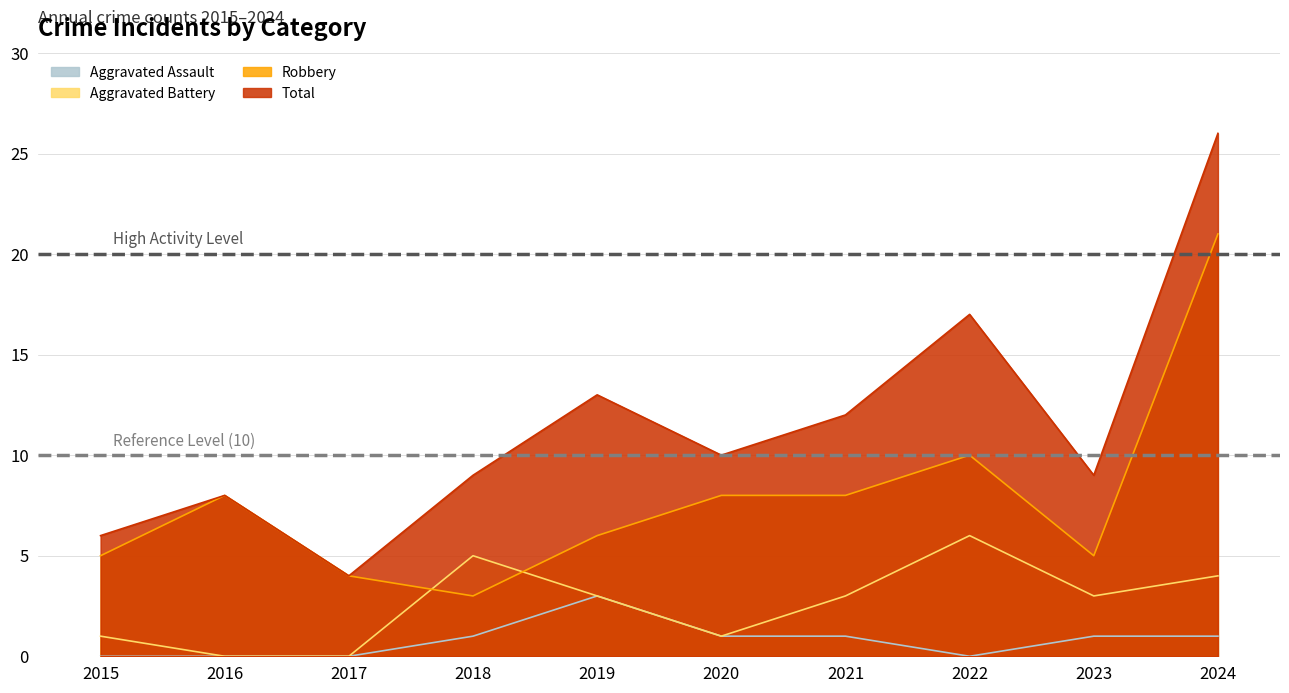

Is the value of Robbery at 2019 greater than the value of Aggravated Assault at 2023?

Yes